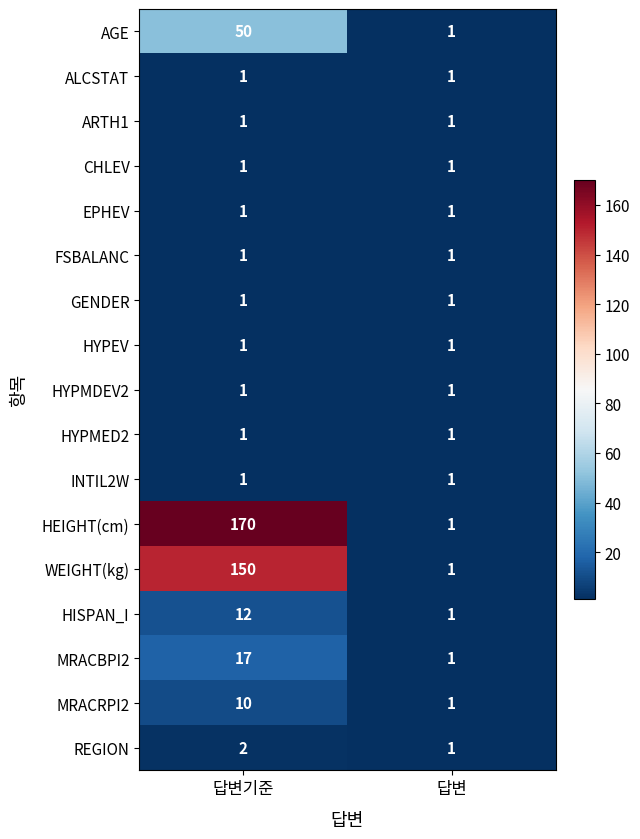

True or false: HEIGHT(cm) has a value of 241 at 답변기준.

False